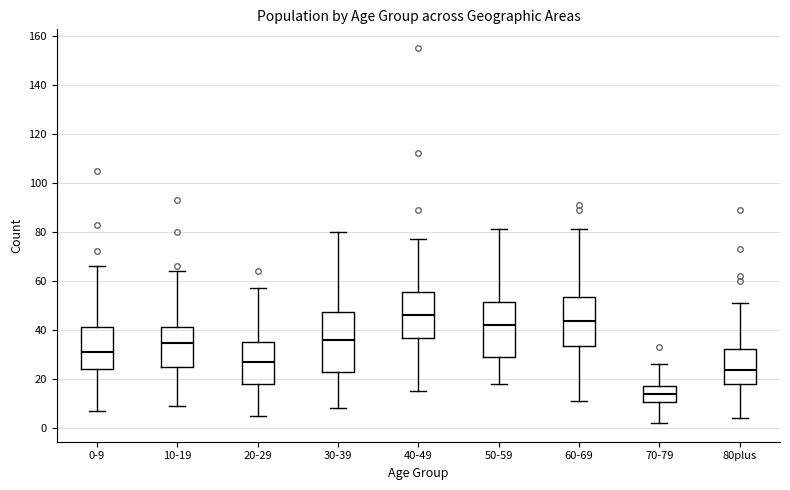

Which box's median line is the highest?

40-49